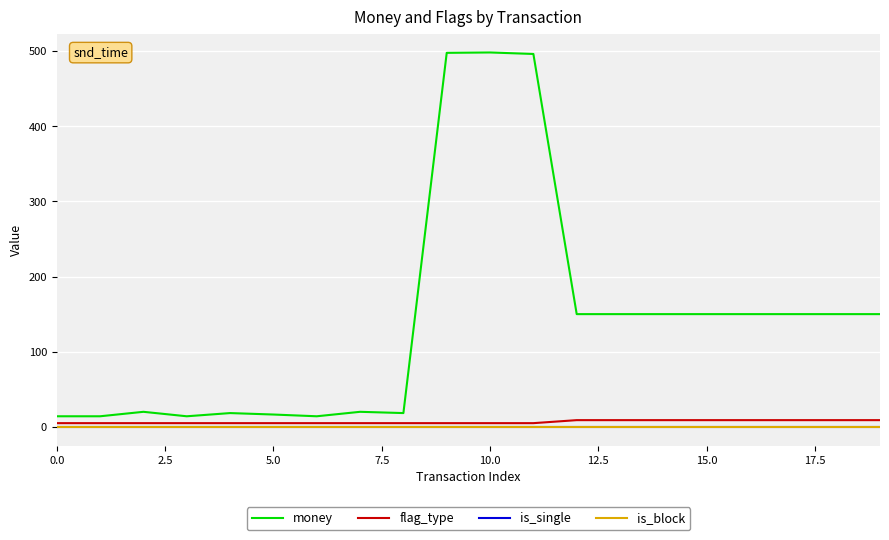

Does the chart have visible grid lines?

Yes